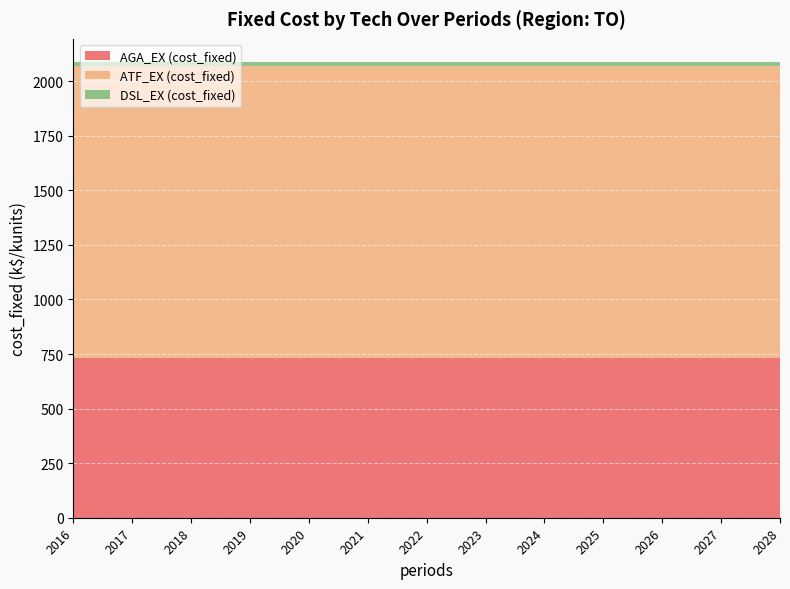

Reading left to right, transcribe all the data shown in this chart.

AGA_EX (cost_fixed): 2016=729.6	2017=729.6	2018=729.6	2019=729.6	2020=729.6	2021=729.6	2022=729.6	2023=729.6	2024=729.6	2025=729.6	2026=729.6	2027=729.6	2028=729.6
ATF_EX (cost_fixed): 2016=1340.0	2017=1340.0	2018=1340.0	2019=1340.0	2020=1340.0	2021=1340.0	2022=1340.0	2023=1340.0	2024=1340.0	2025=1340.0	2026=1340.0	2027=1340.0	2028=1340.0
DSL_EX (cost_fixed): 2016=20.0	2017=20.0	2018=20.0	2019=20.0	2020=20.0	2021=20.0	2022=20.0	2023=20.0	2024=20.0	2025=20.0	2026=20.0	2027=20.0	2028=20.0